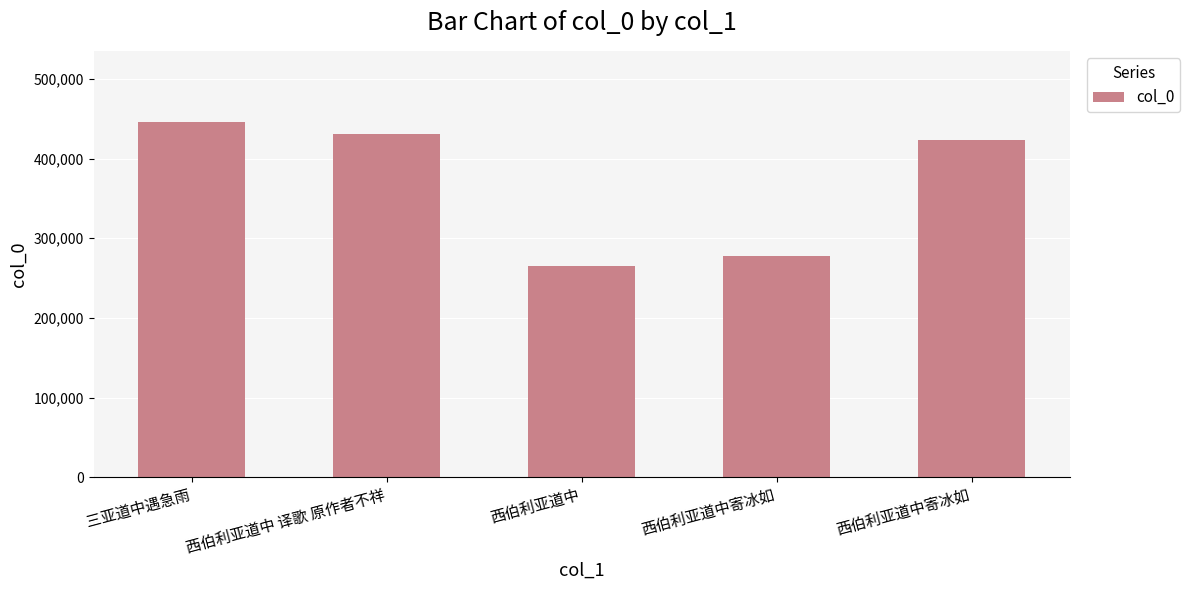

List the labels in order of value, largest first.

三亚道中遇急雨, 西伯利亚道中 译歌 原作者不祥, 西伯利亚道中寄冰如, 西伯利亚道中寄冰如, 西伯利亚道中